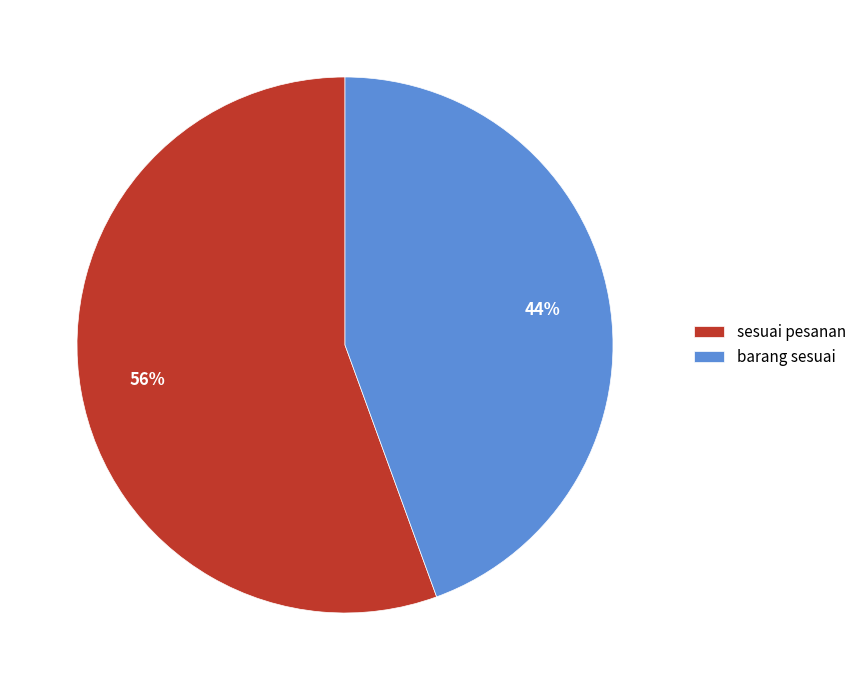

Count the number of slices in the pie.

2